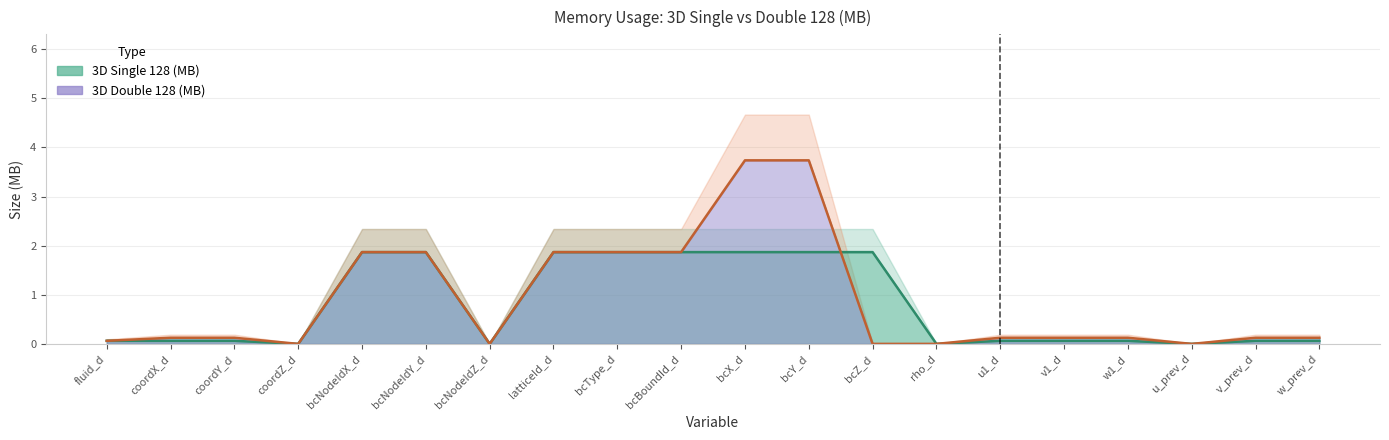

List the labels in order of 3D Single 128 (MB) value, smallest first.

coordZ_d, bcNodeIdZ_d, rho_d, u_prev_d, fluid_d, coordX_d, coordY_d, u1_d, v1_d, w1_d, v_prev_d, w_prev_d, bcNodeIdX_d, bcNodeIdY_d, latticeId_d, bcType_d, bcBoundId_d, bcX_d, bcY_d, bcZ_d